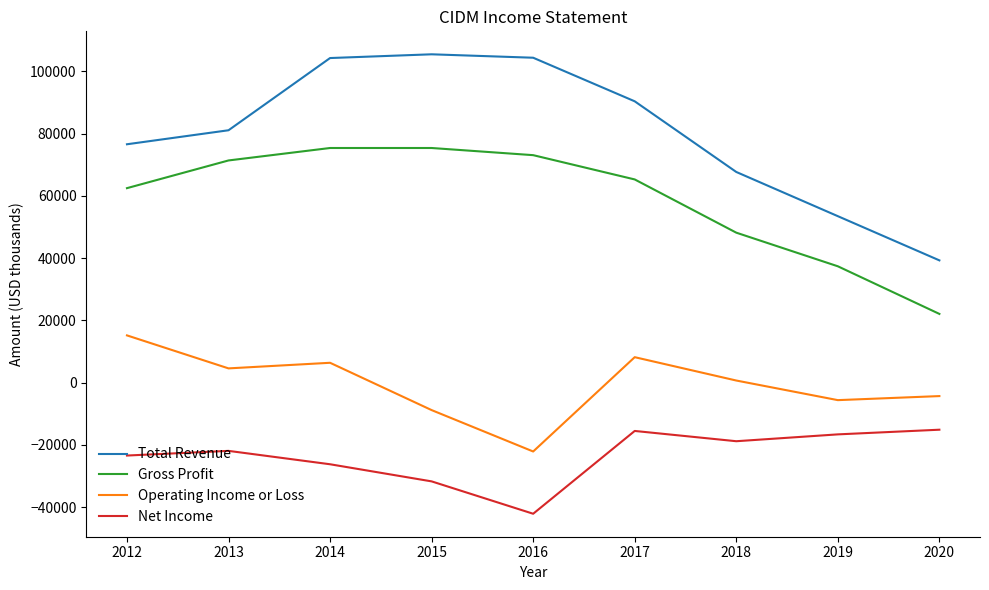

True or false: Operating Income or Loss and Total Revenue cross at least once.

False